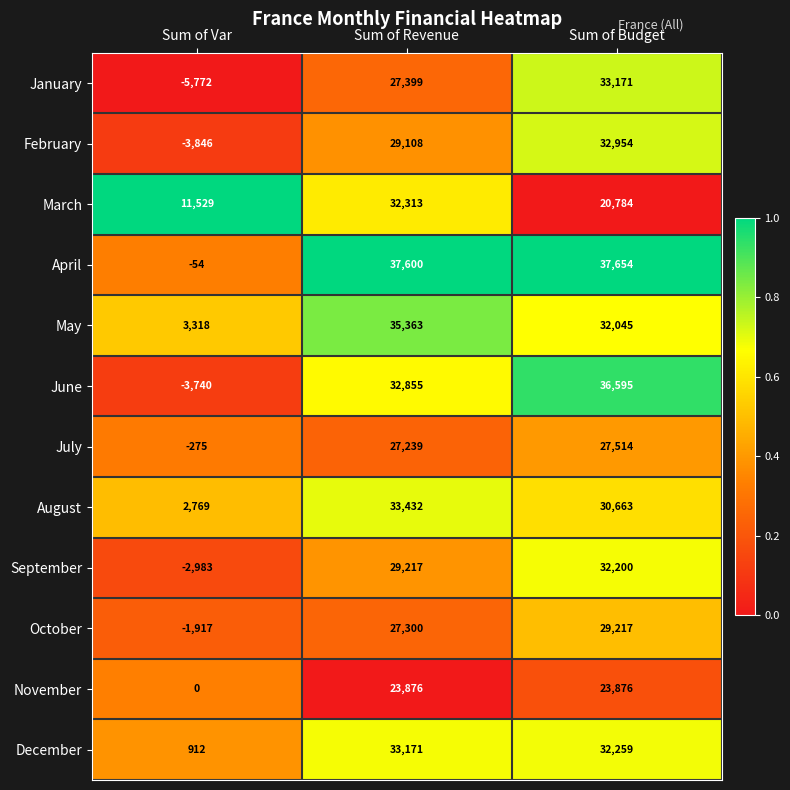

What is the maximum value shown in the chart?

37654